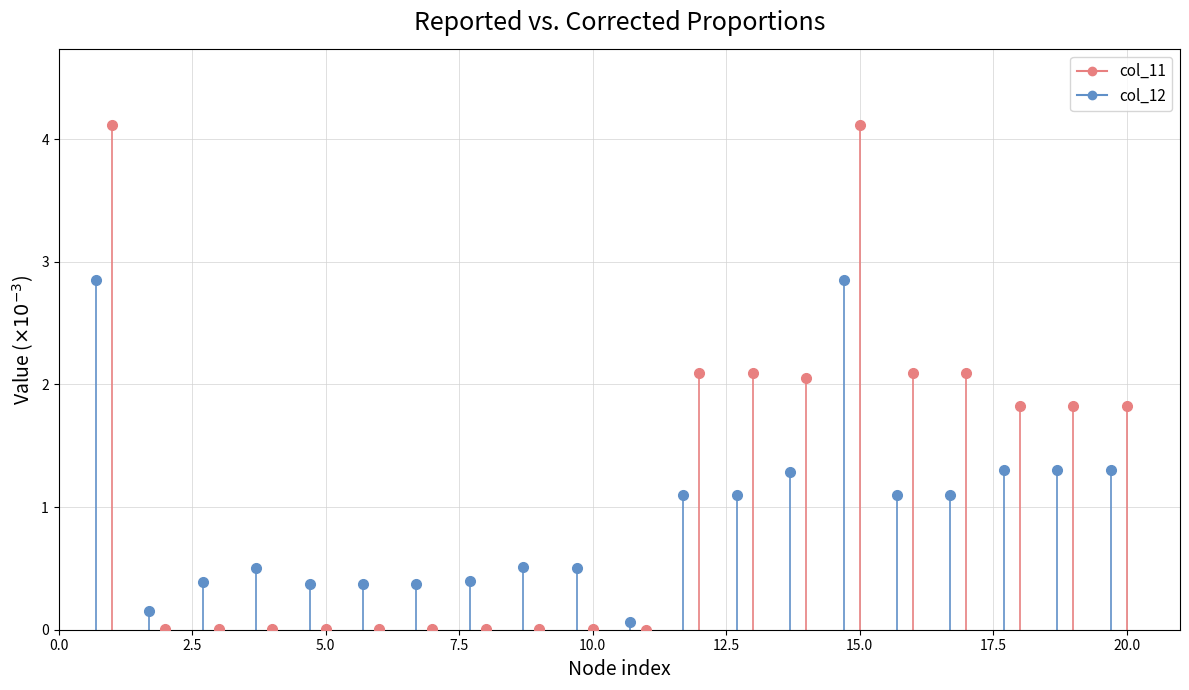

Rank the series at 3 from highest to lowest value.

col_12, col_11